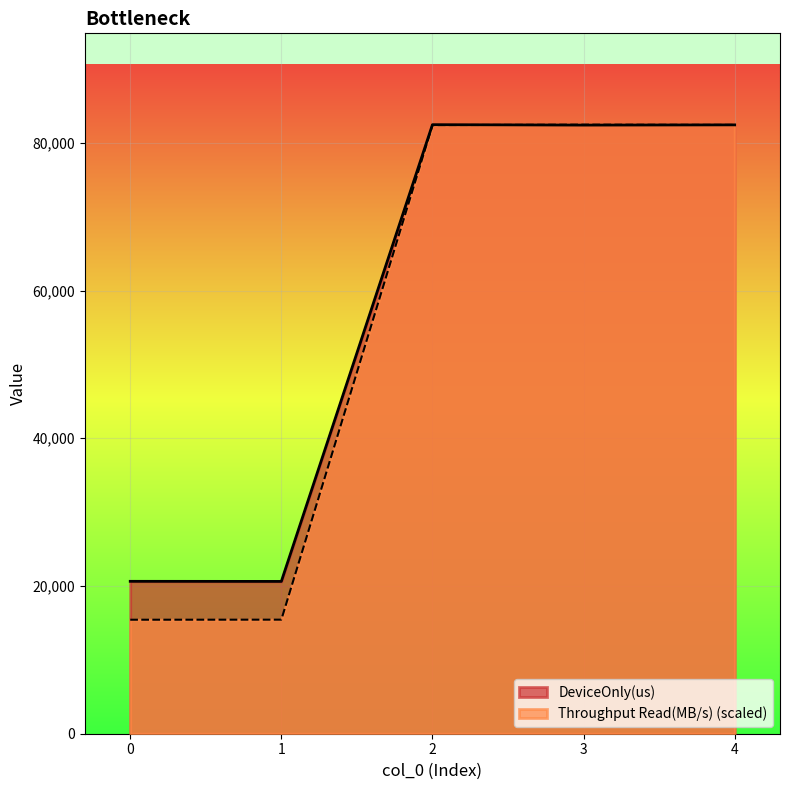

Reading left to right, transcribe all the data shown in this chart.

DeviceOnly(us): 20633.5	20621.1	82458.3	82402.2	82431.0
Throughput Read(MB/s): 15435.8	15445.8	82402.1	82458.3	82429.3